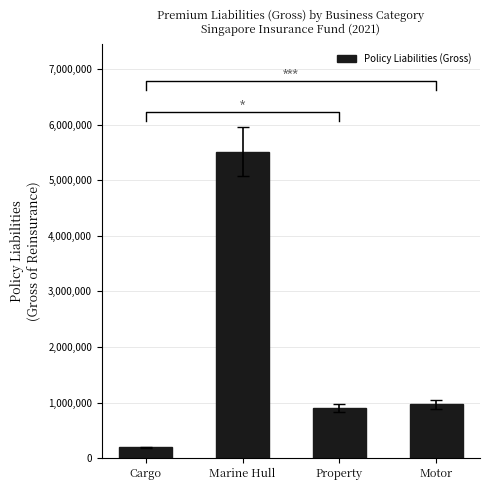

Is it true that the value at Property is 899724?

True